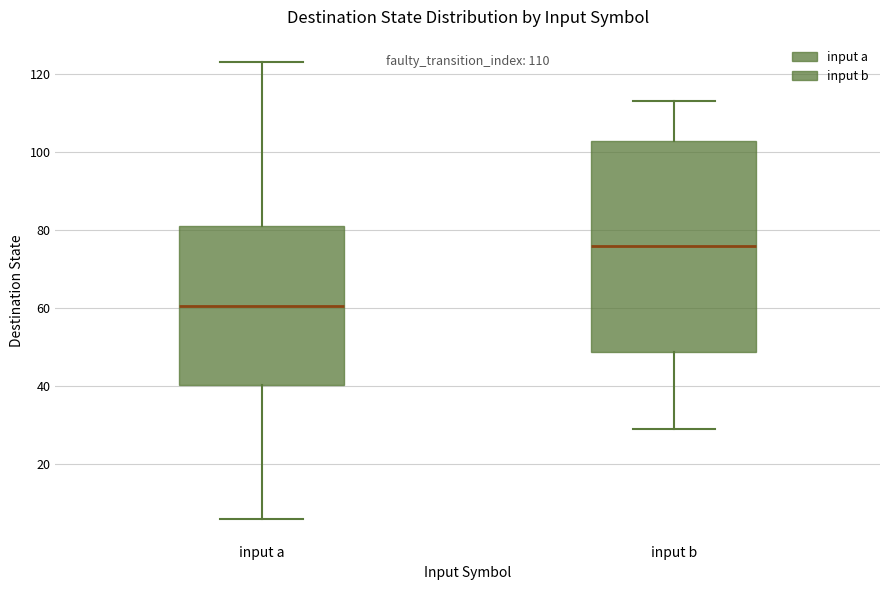

Which box is the tallest, from its lower edge to its upper edge?

input b